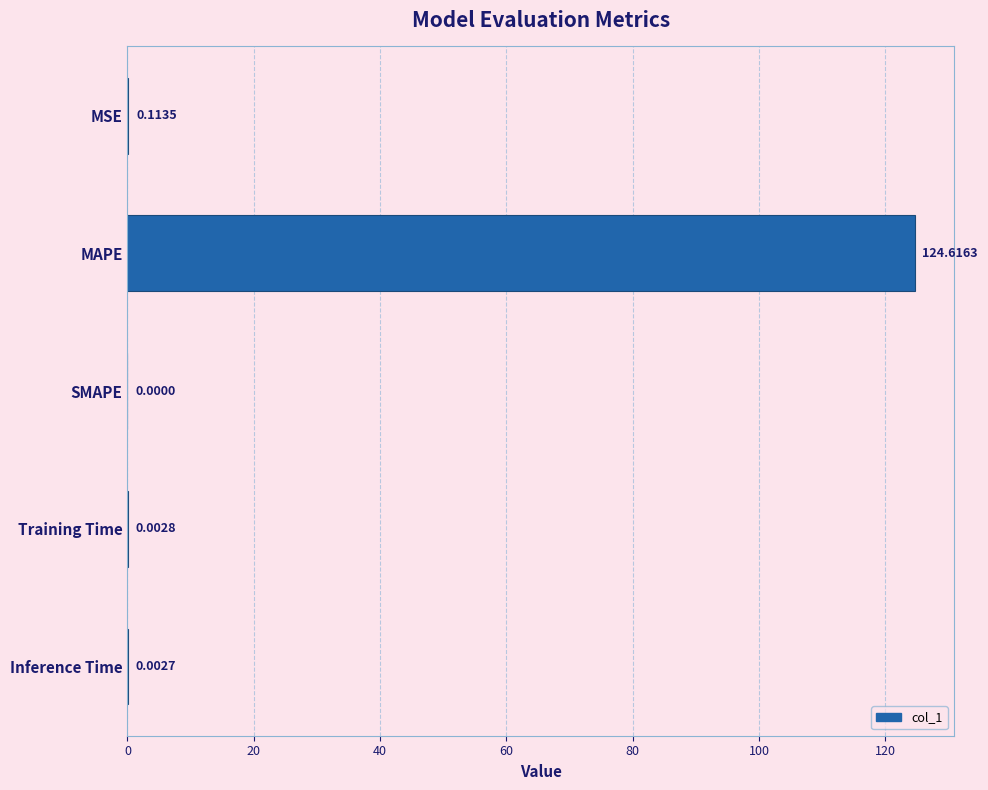

How many positive values are there?

4